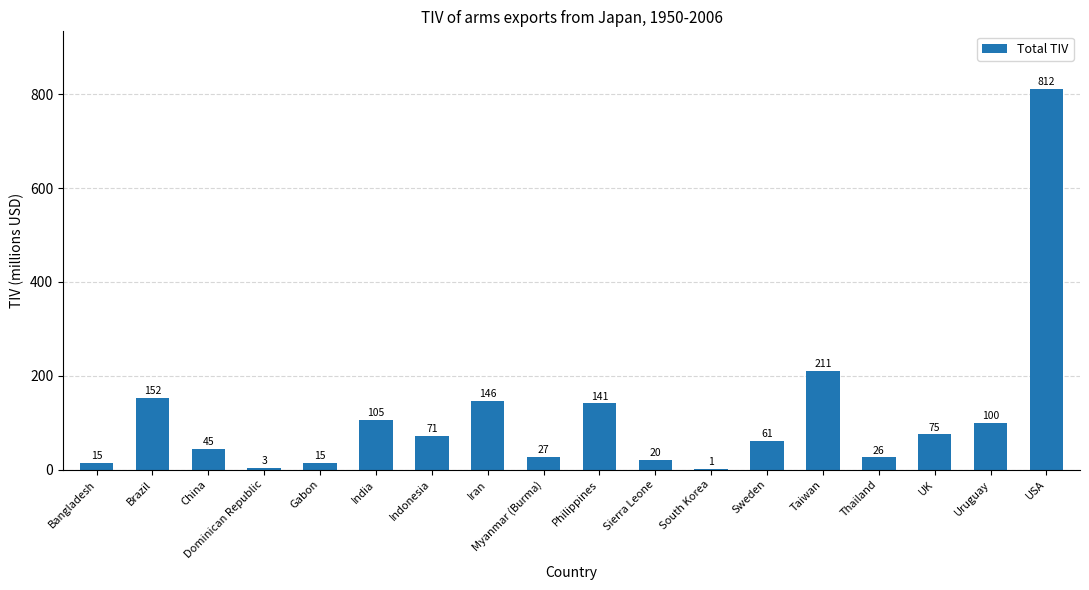

The chart shows a value of 364 at Taiwan. True or false?

False